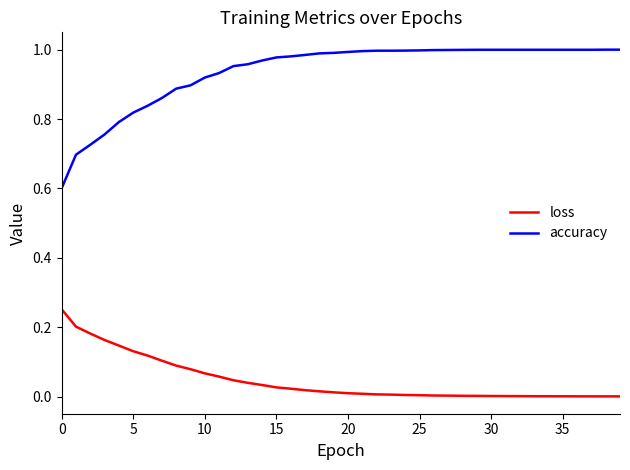

What is the difference between the maximum and minimum values in the accuracy series?

0.4